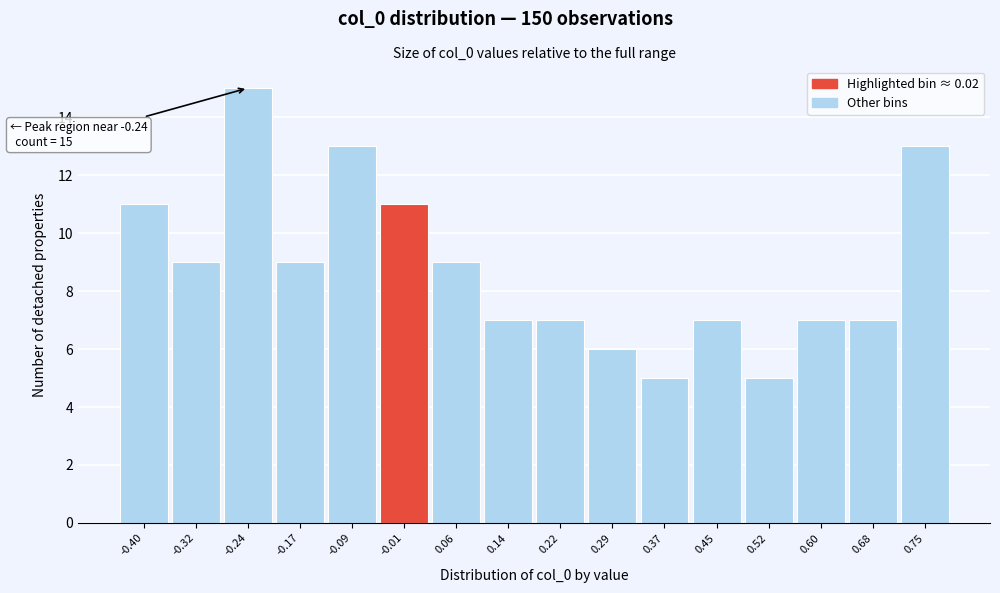

Over which range of the x-axis is the bar tallest?

-0.28 to -0.20